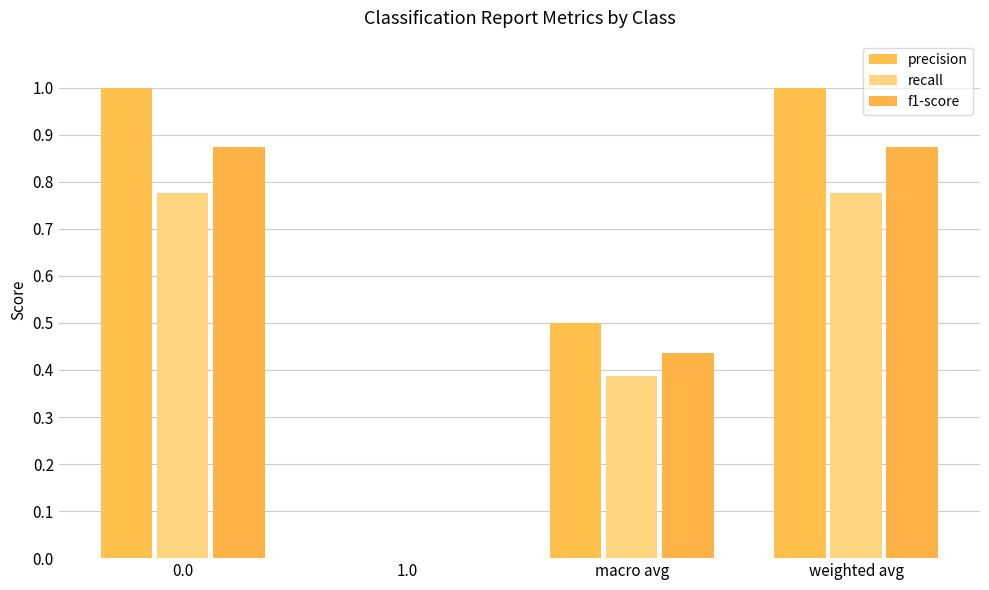

How many groups of bars are there?

4